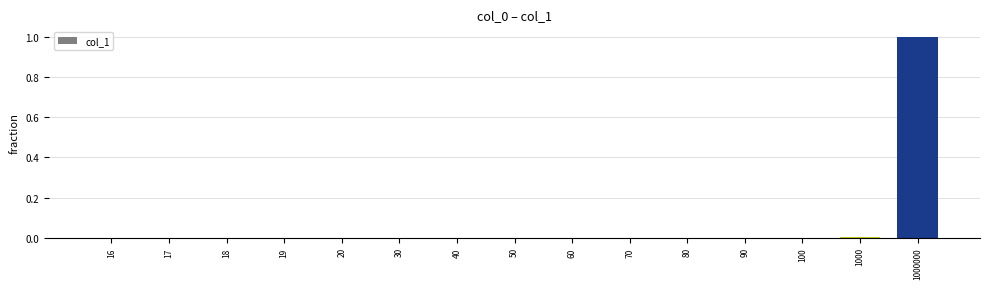

What is the maximum value shown in the chart?

1.0